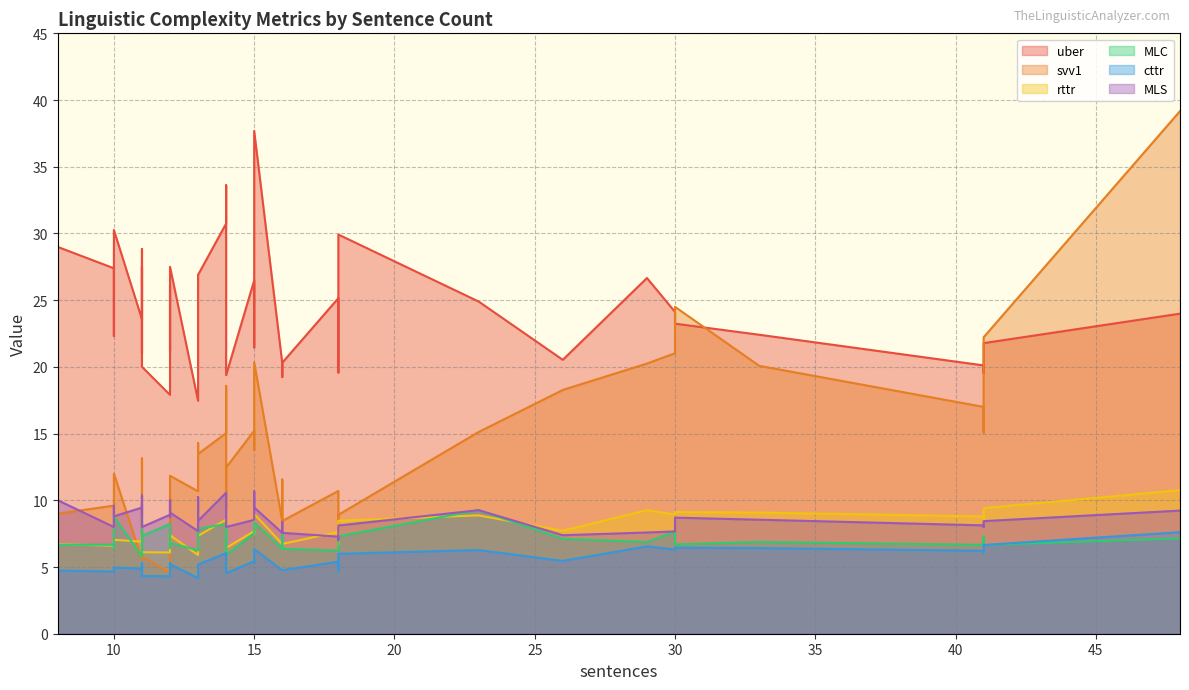

Which category has the highest value in the cttr series?

48